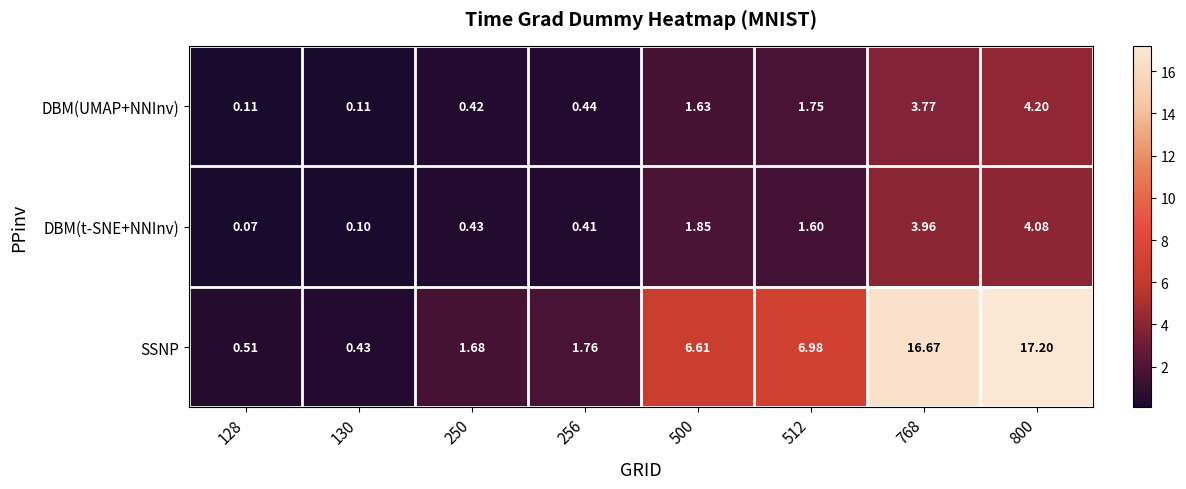

Which series has the widest spread of values?

SSNP